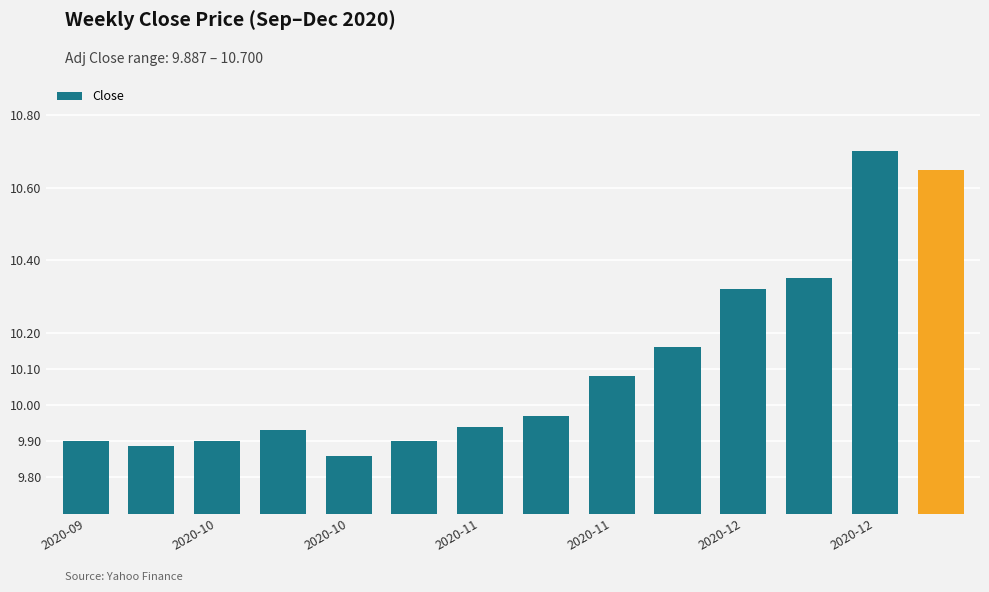

What is the difference between the maximum and second lowest values?

0.8